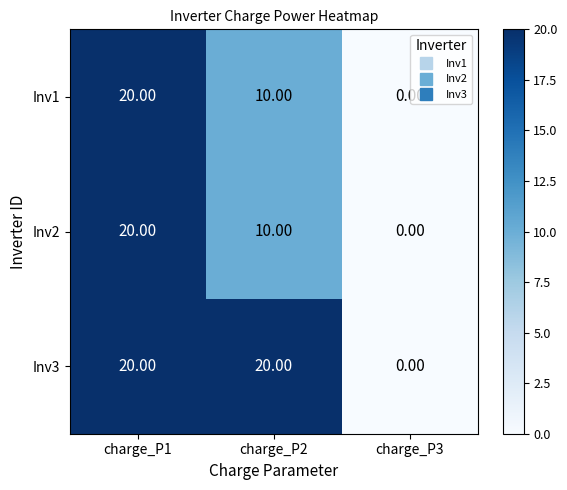

Rank the categories by Inv2 value from highest to lowest.

charge_P1, charge_P2, charge_P3